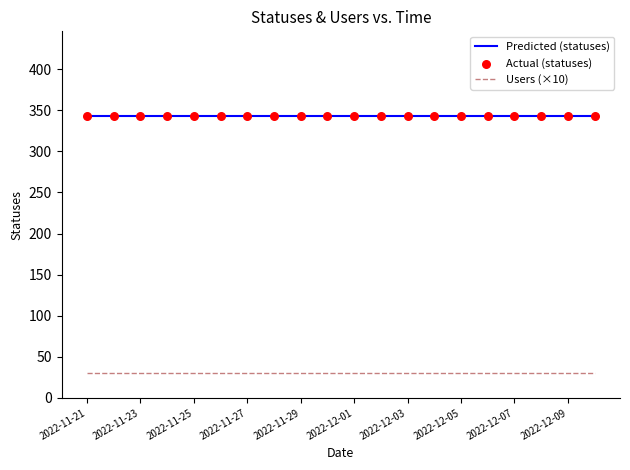

Which series contains the lowest Y value?

users